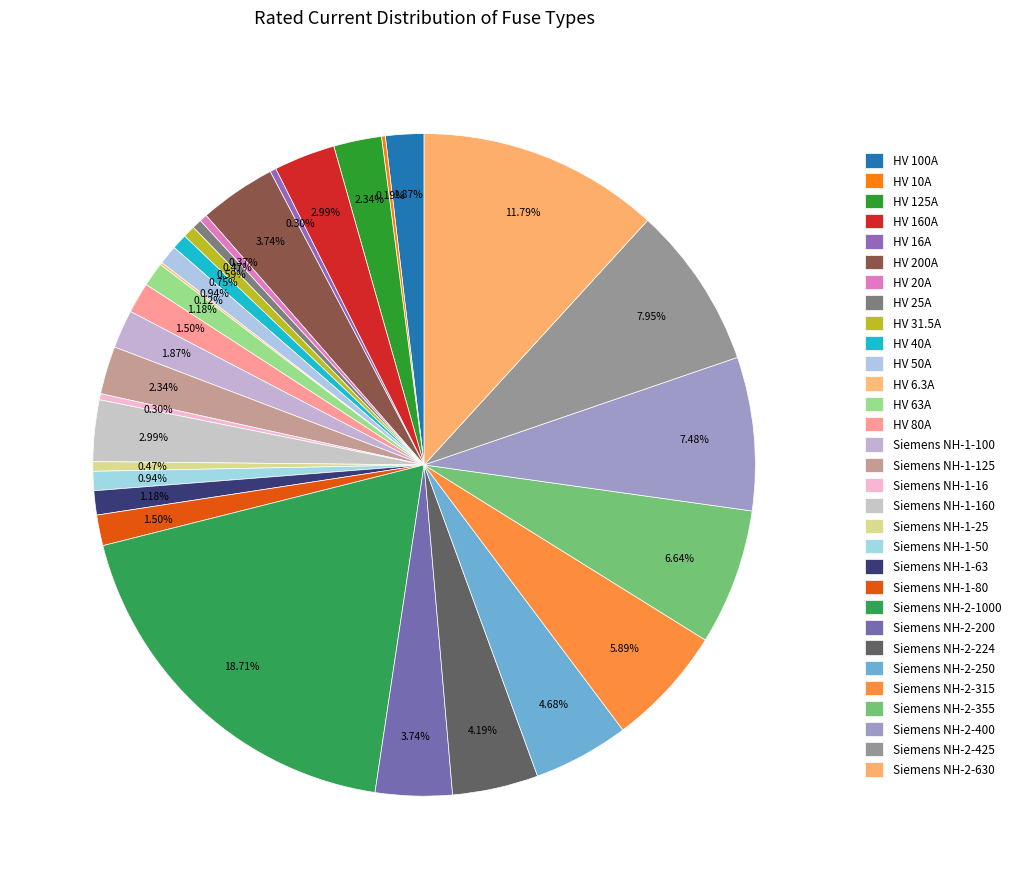

Which slice is the smallest?

HV 6.3A